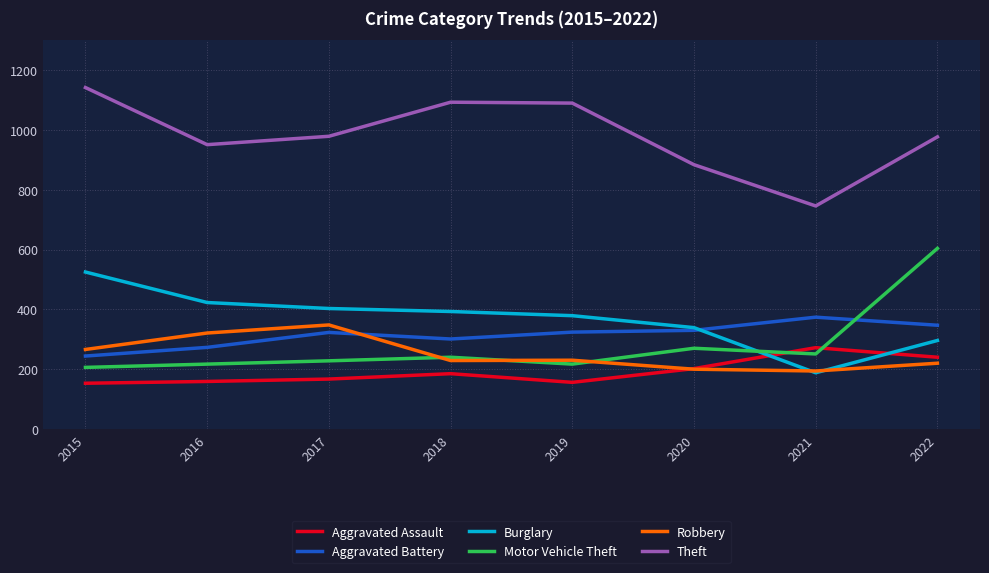

True or false: Aggravated Battery has a value of 347 at 2022.

True